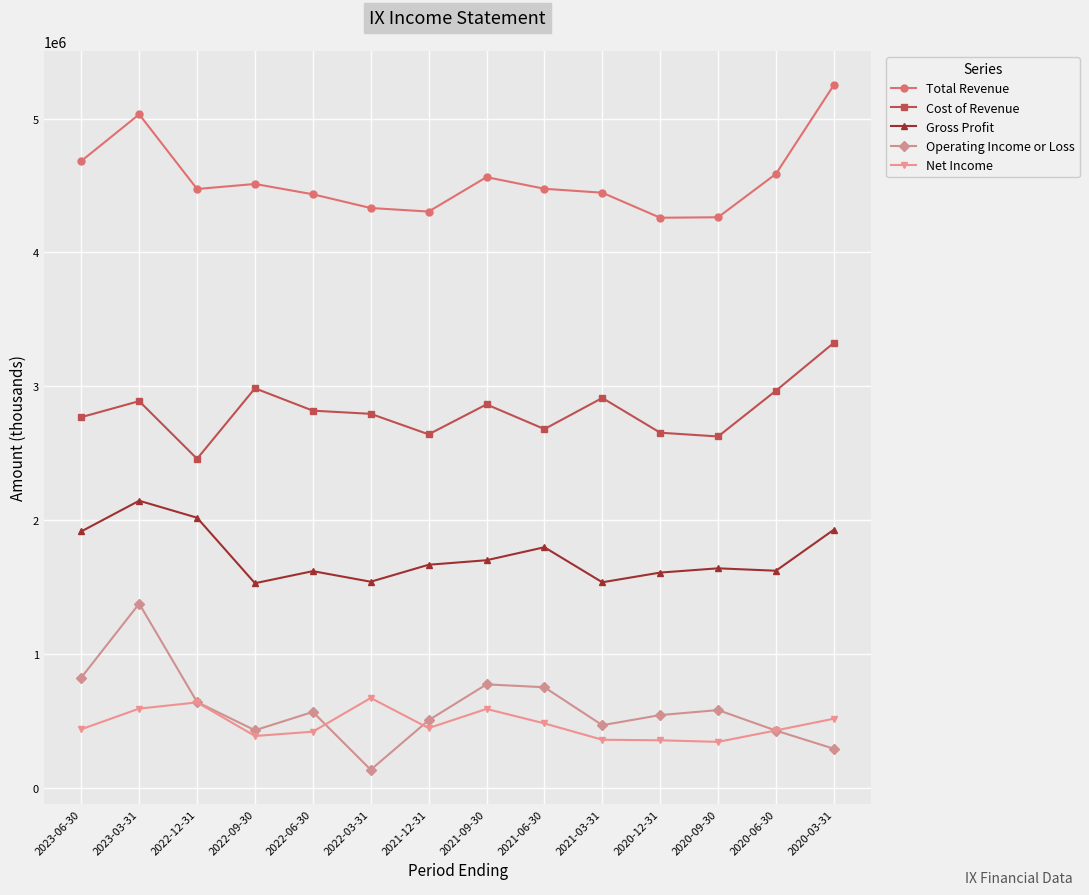

What are all the series names shown in the legend?

Total Revenue, Cost of Revenue, Gross Profit, Operating Income or Loss, Net Income